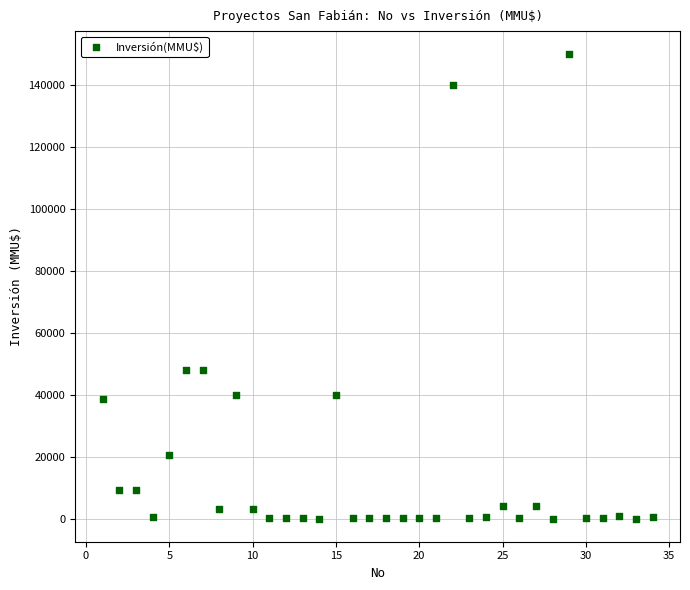

What is the range of X values (max minus min)?

33